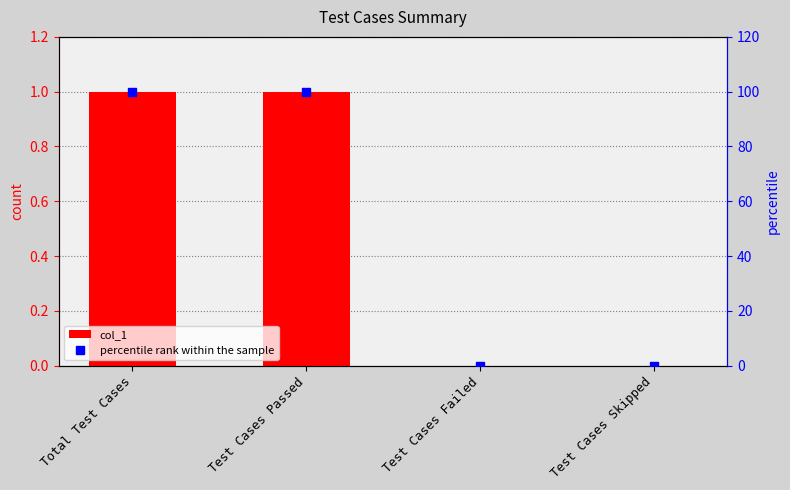

Reading right to left, transcribe all the data shown in this chart.

col_1: 0	0	1	1
percentile rank within the sample: 0	0	100	100